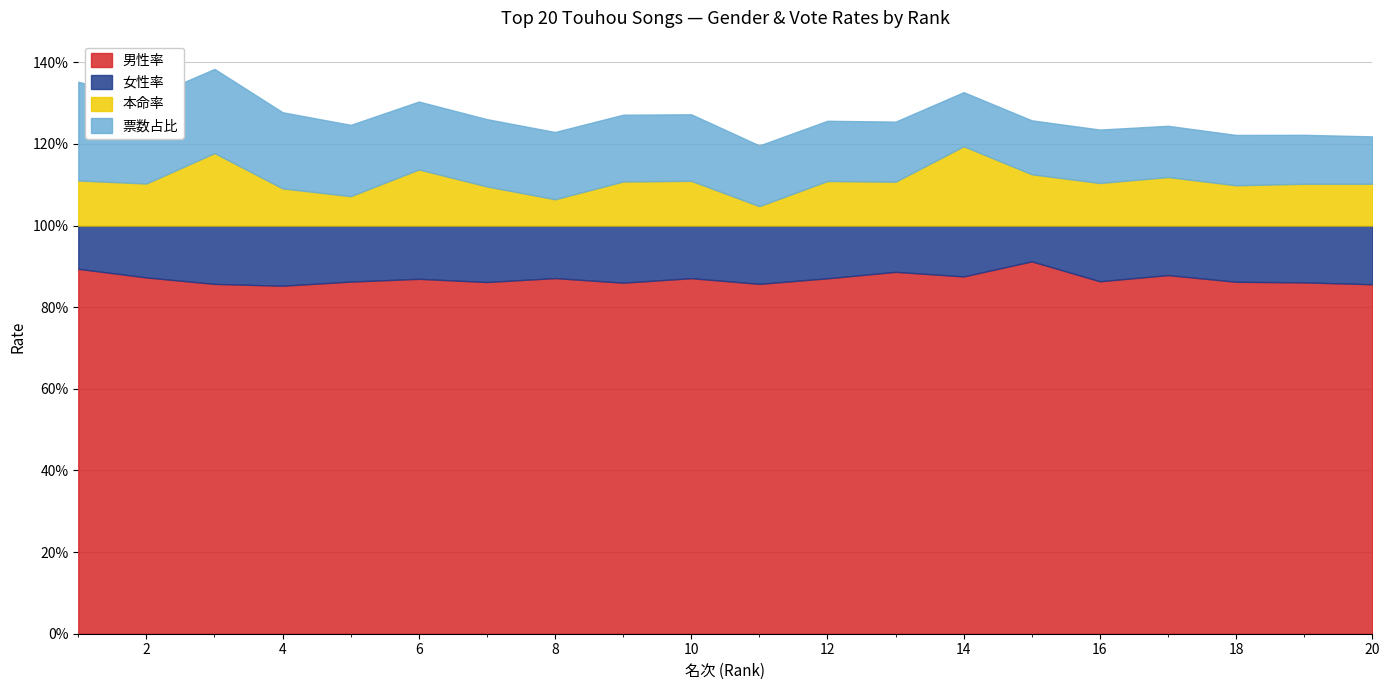

True or false: 票数占比 and 男性率 cross at least once.

False